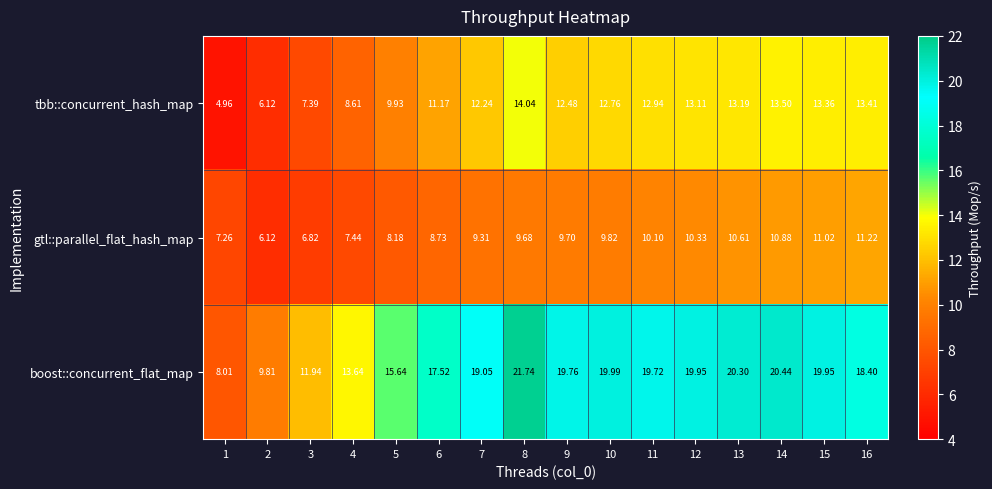

Count the number of data series in this chart.

3